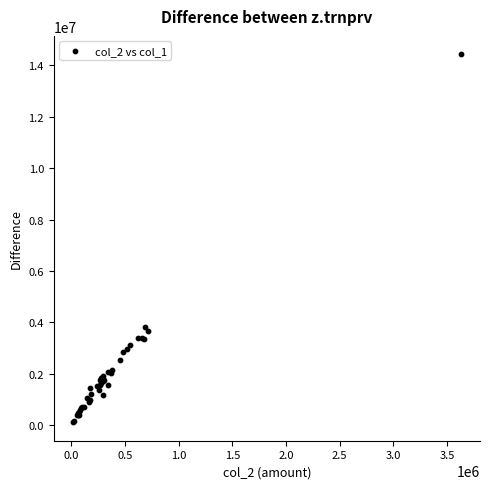

What Y value in the scatter plot is closest to 7269500?

3820000